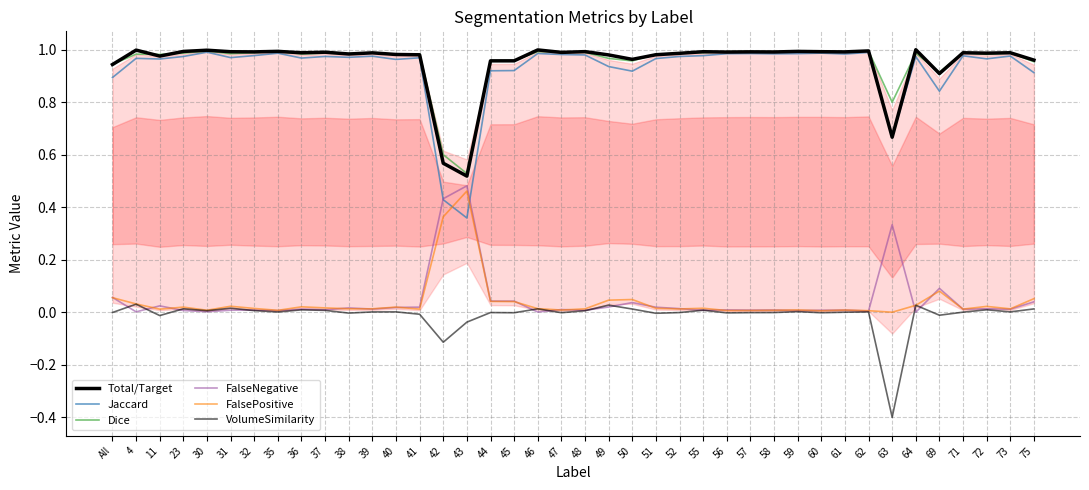

Reading left to right, what are all the values shown in this chart?

Total/Target: All=0.9	4=1.0	11=1.0	23=1.0	30=1.0	31=1.0	32=1.0	35=1.0	36=1.0	37=1.0	38=1.0	39=1.0	40=1.0	41=1.0	42=0.6	43=0.5	44=1.0	45=1.0	46=1.0	47=1.0	48=1.0	49=1.0	50=1.0	51=1.0	52=1.0	55=1.0	56=1.0	57=1.0	58=1.0	59=1.0	60=1.0	61=1.0	62=1.0	63=0.7	64=1.0	69=0.9	71=1.0	72=1.0	73=1.0	75=1.0
Jaccard: All=0.9	4=1.0	11=1.0	23=1.0	30=1.0	31=1.0	32=1.0	35=1.0	36=1.0	37=1.0	38=1.0	39=1.0	40=1.0	41=1.0	42=0.4	43=0.4	44=0.9	45=0.9	46=1.0	47=1.0	48=1.0	49=0.9	50=0.9	51=1.0	52=1.0	55=1.0	56=1.0	57=1.0	58=1.0	59=1.0	60=1.0	61=1.0	62=1.0	63=0.7	64=1.0	69=0.8	71=1.0	72=1.0	73=1.0	75=0.9
Dice: All=0.9	4=1.0	11=1.0	23=1.0	30=1.0	31=1.0	32=1.0	35=1.0	36=1.0	37=1.0	38=1.0	39=1.0	40=1.0	41=1.0	42=0.6	43=0.5	44=1.0	45=1.0	46=1.0	47=1.0	48=1.0	49=1.0	50=1.0	51=1.0	52=1.0	55=1.0	56=1.0	57=1.0	58=1.0	59=1.0	60=1.0	61=1.0	62=1.0	63=0.8	64=1.0	69=0.9	71=1.0	72=1.0	73=1.0	75=1.0
FalseNegative: All=0.1	4=0.0	11=0.0	23=0.0	30=0.0	31=0.0	32=0.0	35=0.0	36=0.0	37=0.0	38=0.0	39=0.0	40=0.0	41=0.0	42=0.4	43=0.5	44=0.0	45=0.0	46=0.0	47=0.0	48=0.0	49=0.0	50=0.0	51=0.0	52=0.0	55=0.0	56=0.0	57=0.0	58=0.0	59=0.0	60=0.0	61=0.0	62=0.0	63=0.3	64=0.0	69=0.1	71=0.0	72=0.0	73=0.0	75=0.0
FalsePositive: All=0.1	4=0.0	11=0.0	23=0.0	30=0.0	31=0.0	32=0.0	35=0.0	36=0.0	37=0.0	38=0.0	39=0.0	40=0.0	41=0.0	42=0.4	43=0.5	44=0.0	45=0.0	46=0.0	47=0.0	48=0.0	49=0.0	50=0.0	51=0.0	52=0.0	55=0.0	56=0.0	57=0.0	58=0.0	59=0.0	60=0.0	61=0.0	62=0.0	63=0.0	64=0.0	69=0.1	71=0.0	72=0.0	73=0.0	75=0.1
VolumeSimilarity: All=-0.0	4=0.0	11=-0.0	23=0.0	30=0.0	31=0.0	32=0.0	35=0.0	36=0.0	37=0.0	38=-0.0	39=0.0	40=0.0	41=-0.0	42=-0.1	43=-0.0	44=-0.0	45=-0.0	46=0.0	47=-0.0	48=0.0	49=0.0	50=0.0	51=-0.0	52=-0.0	55=0.0	56=-0.0	57=-0.0	58=-0.0	59=0.0	60=-0.0	61=0.0	62=0.0	63=-0.4	64=0.0	69=-0.0	71=0.0	72=0.0	73=0.0	75=0.0